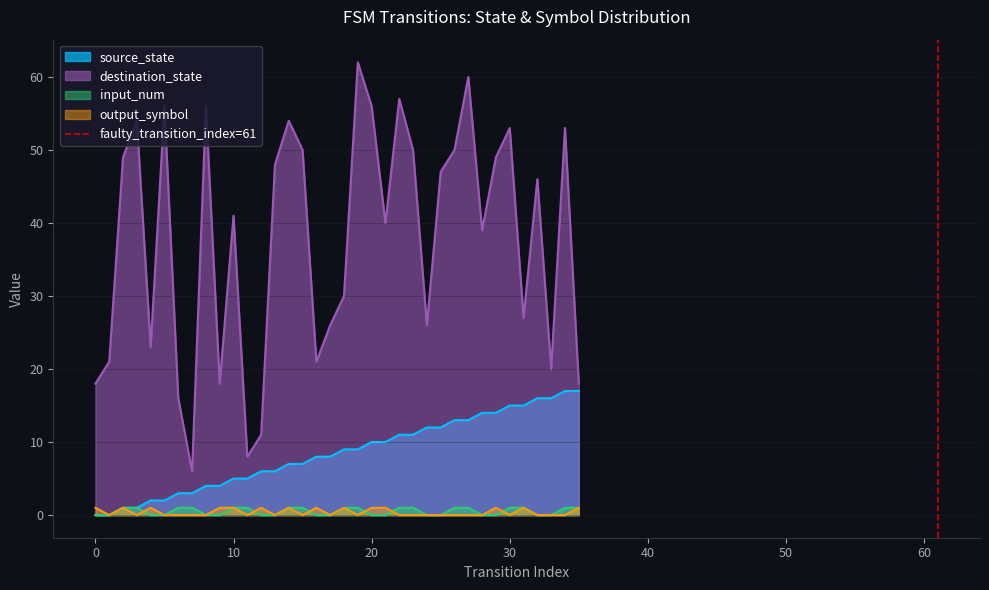

True or false: output_symbol and destination_state cross at least once.

False